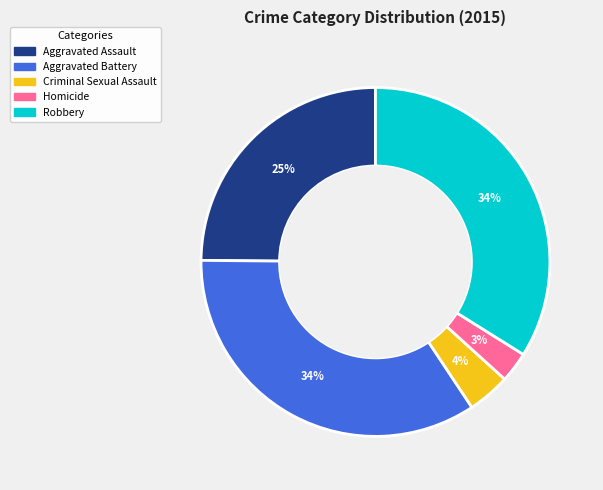

True or false: Criminal Sexual Assault accounts for 4% of the total.

True